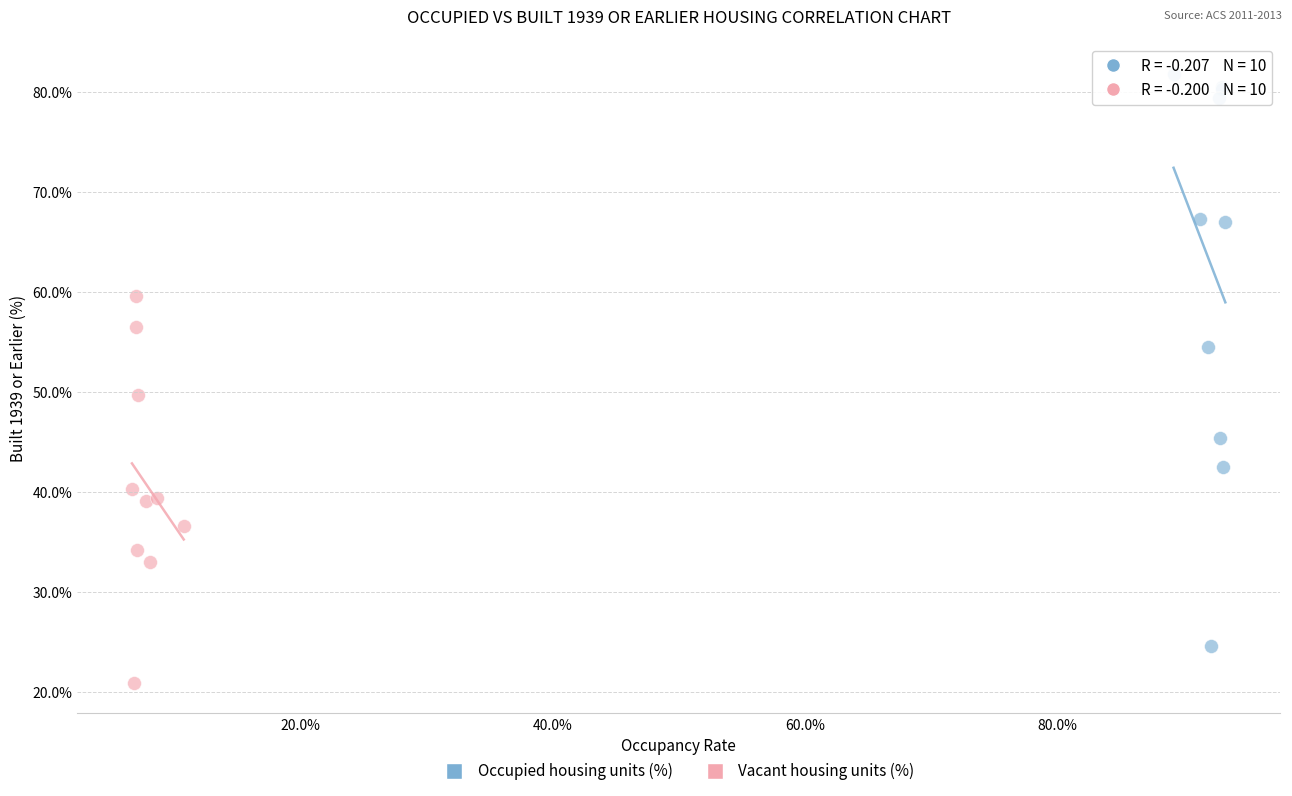

What are all the series names shown in the legend?

Occupied housing units (%), Vacant housing units (%)